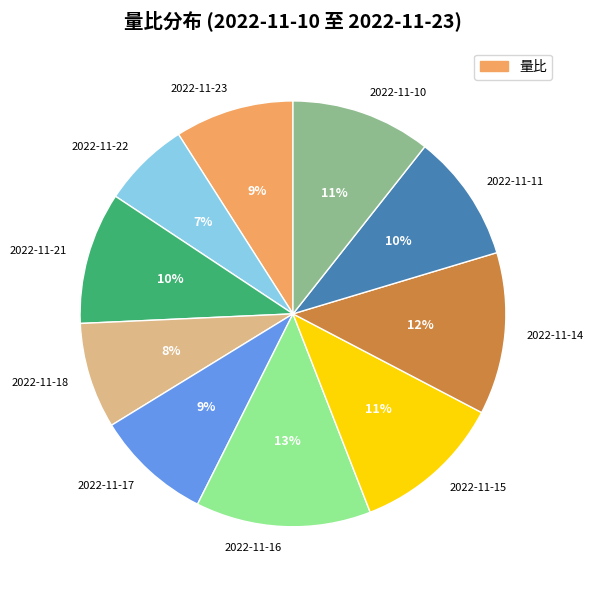

Between 2022-11-16 and 2022-11-22, which is larger?

2022-11-16